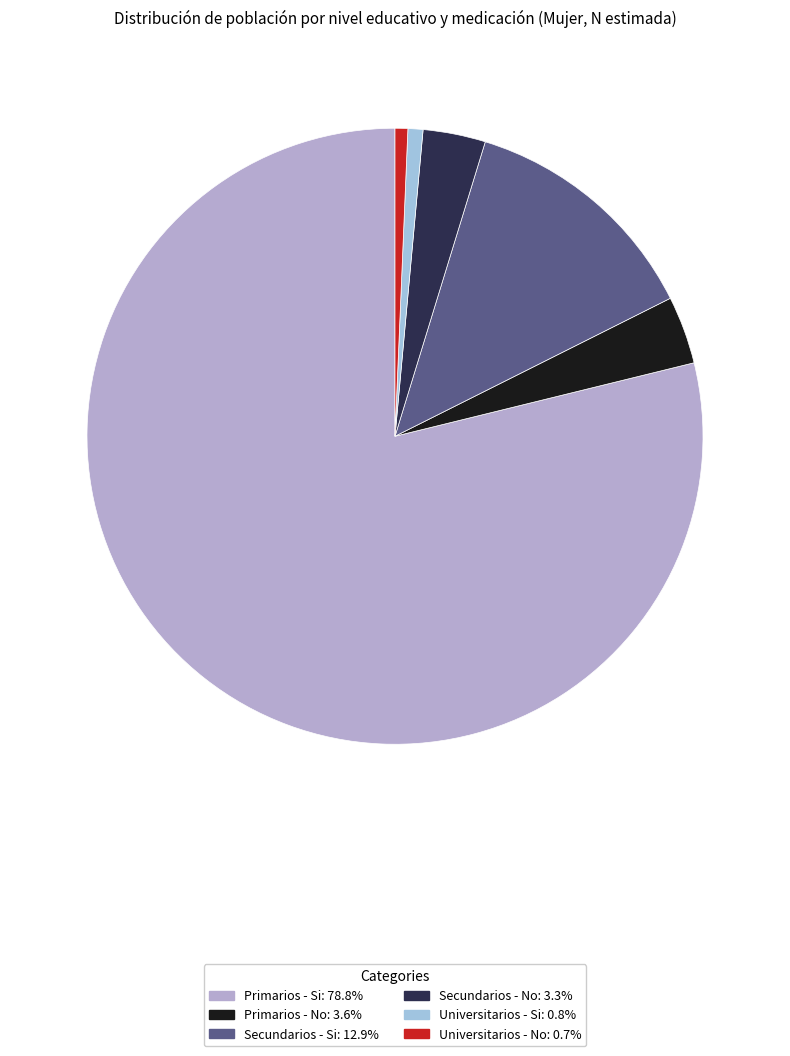

To the nearest percent, what percentage of the pie is Secundarios - No?

3%